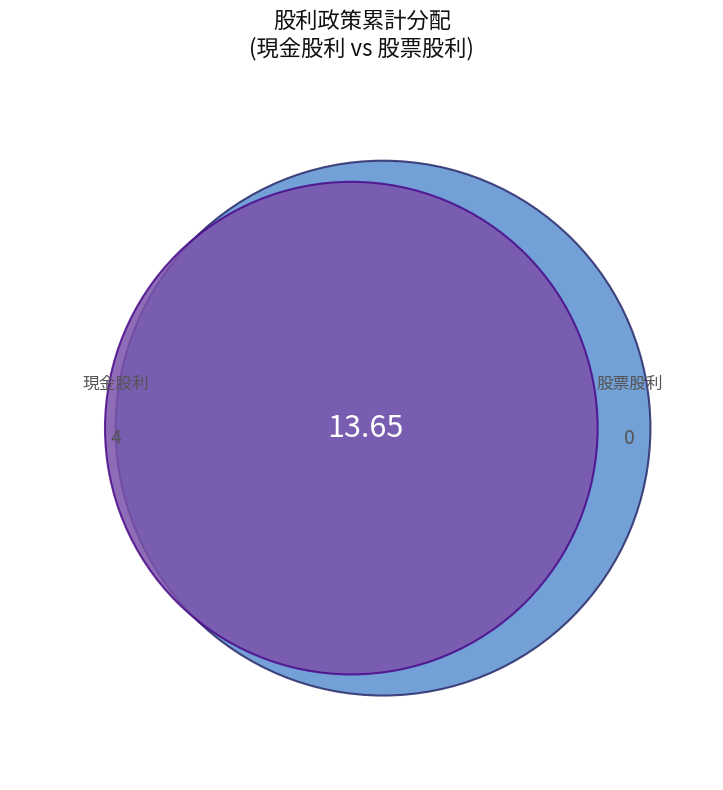

Is it true that 2017 is 1% of the pie?

False